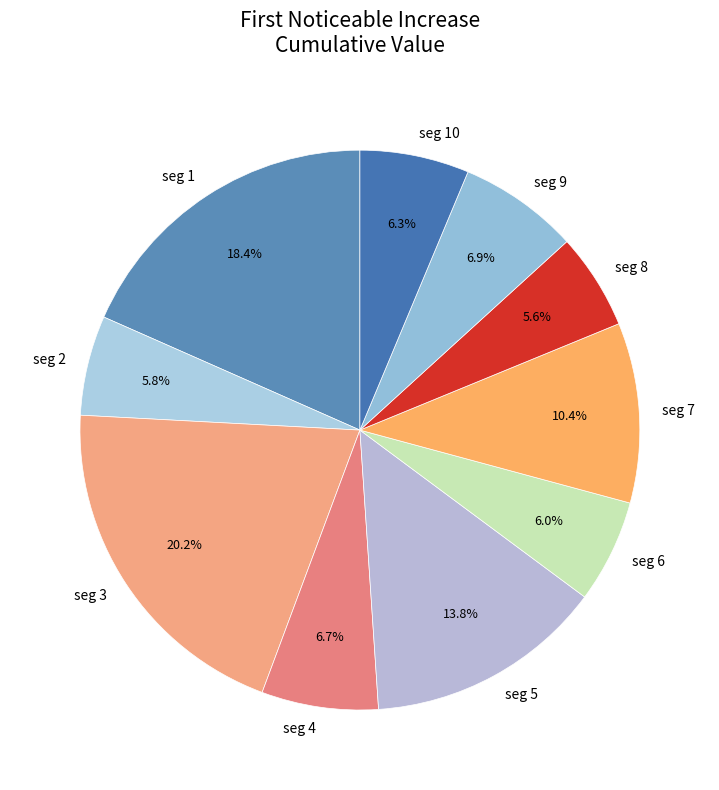

Is there any slice that represents more than half of the pie?

No